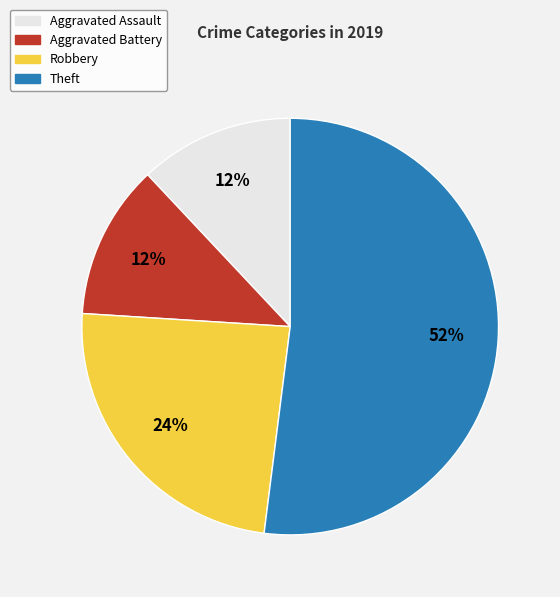

Does Aggravated Assault represent more than half of the total?

No